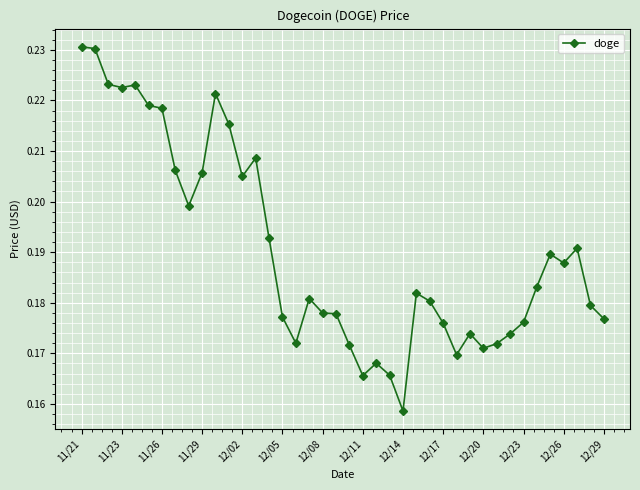

True or false: there are more than 0 points higher than both neighbors.

True